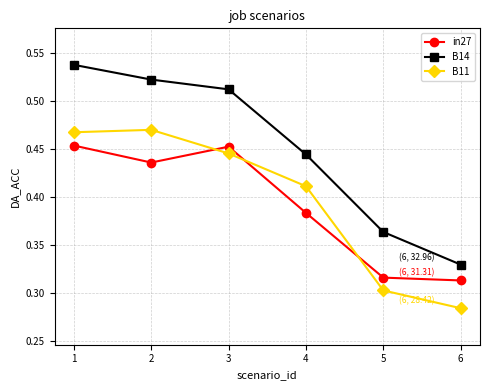

What is the sum of the in27 values at 3 and 5?

0.8